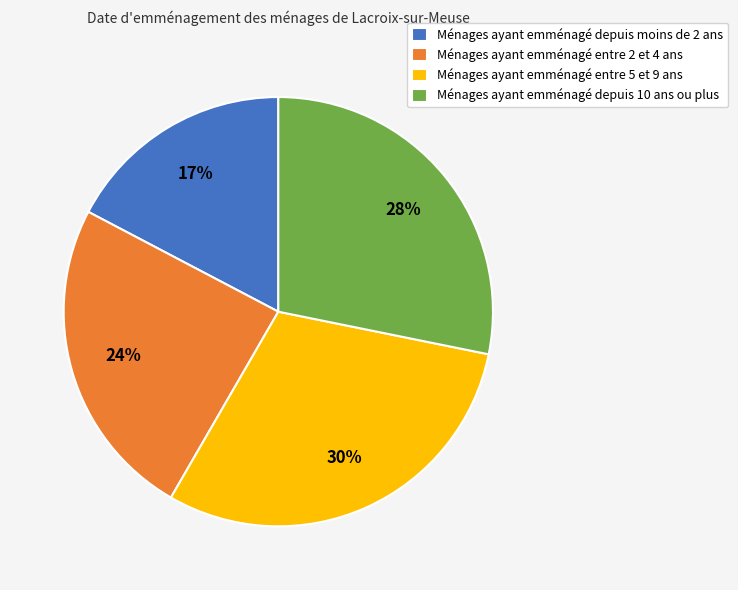

The Ménages ayant emménagé entre 5 et 9 ans slice represents 30% of the pie. True or false?

True